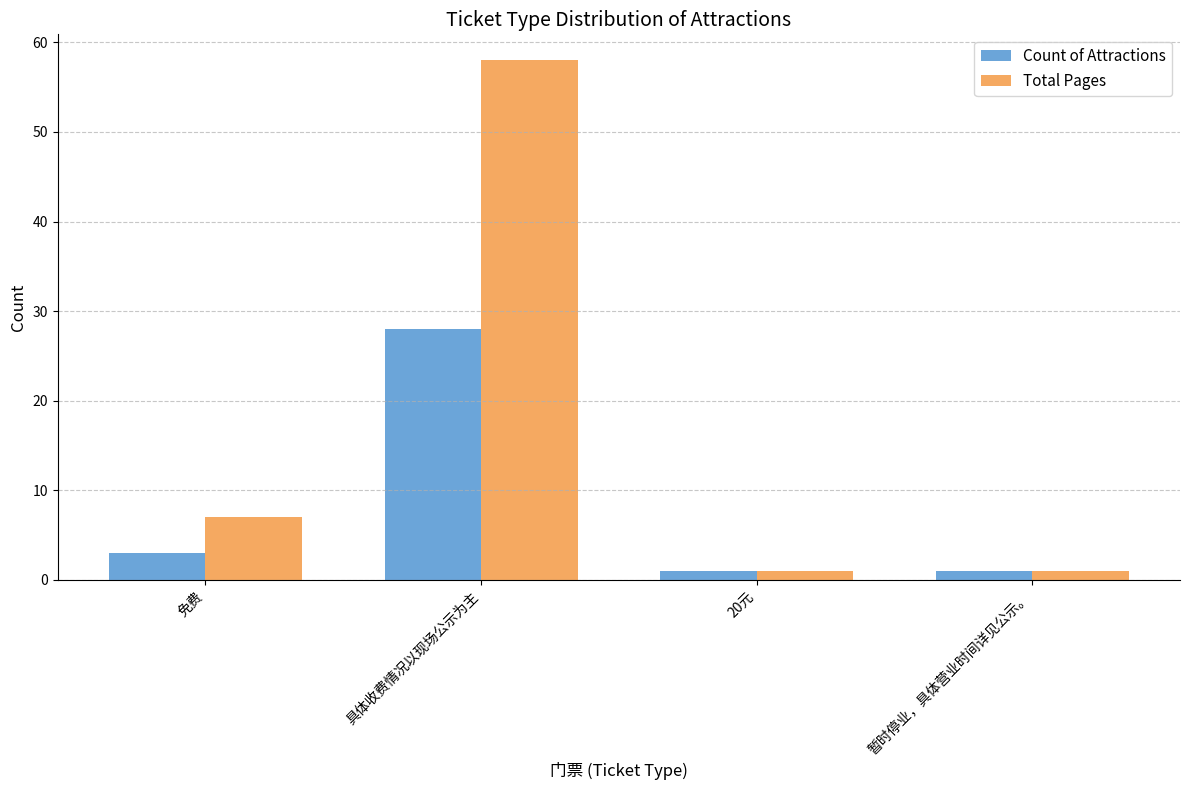

What is the sum of all Total Pages values?

67